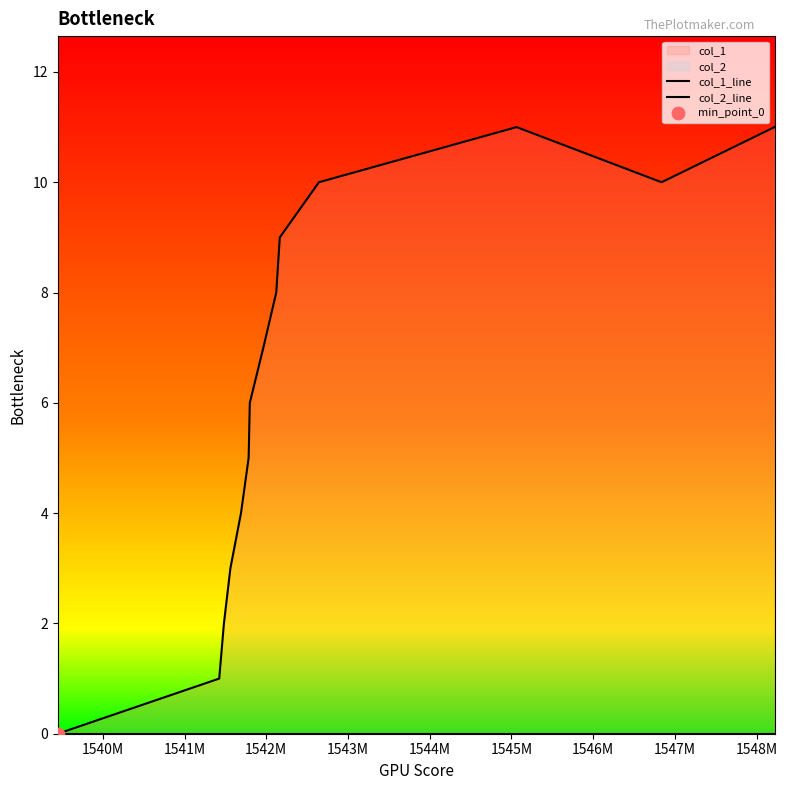

Which series has the largest total across all categories?

col_1_line